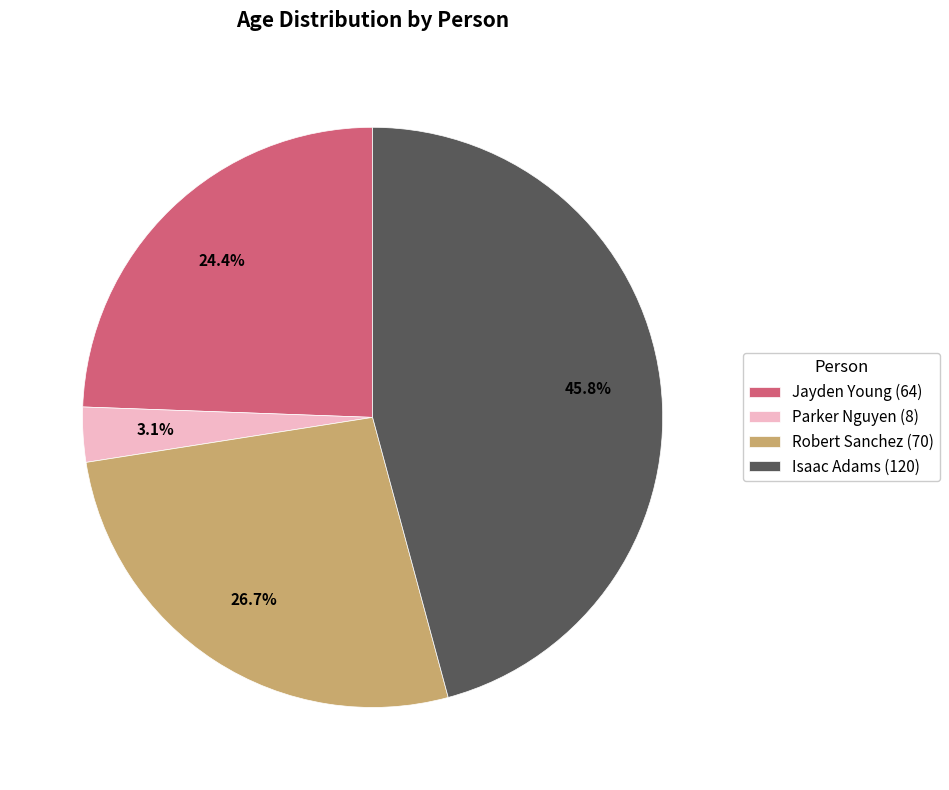

To the nearest percent, what is the combined percentage of Robert Sanchez (70) and Parker Nguyen (8)?

30%